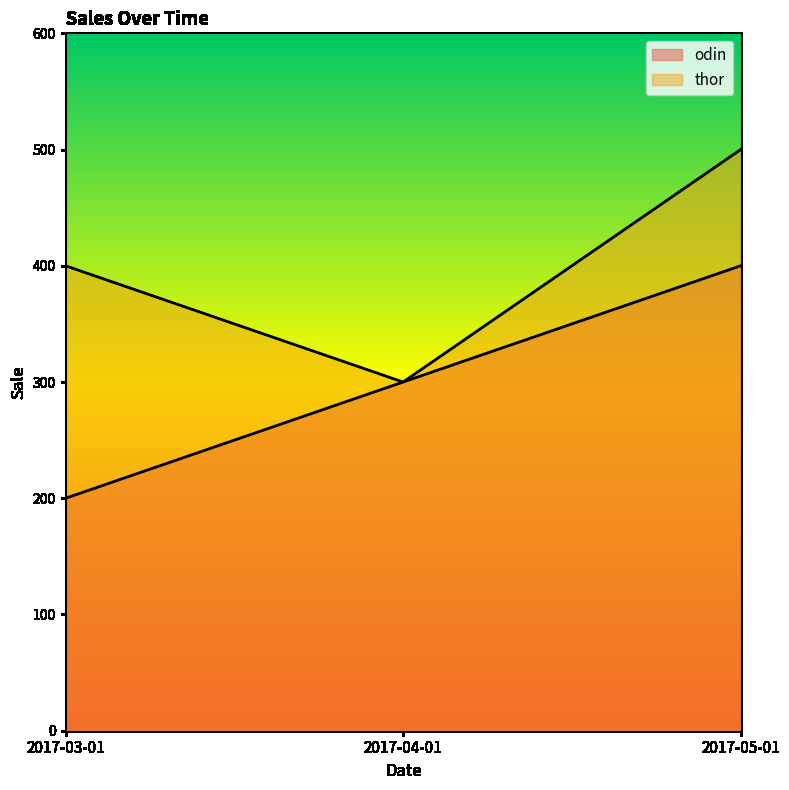

Which series has the widest spread of values?

odin